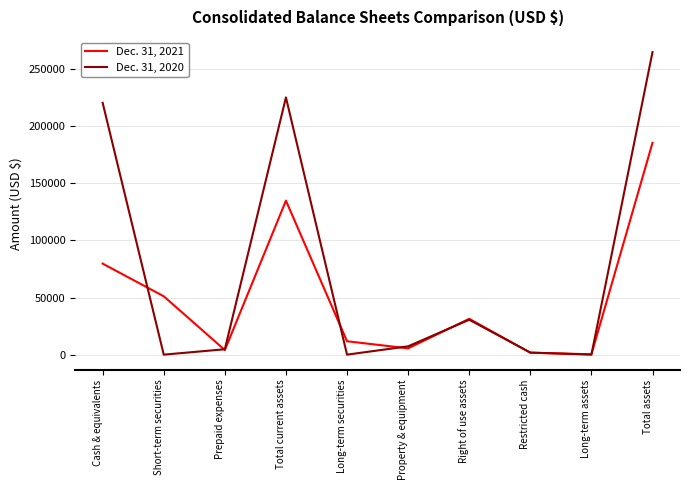

List the series in order of their overall mean, highest first.

Dec. 31, 2020, Dec. 31, 2021